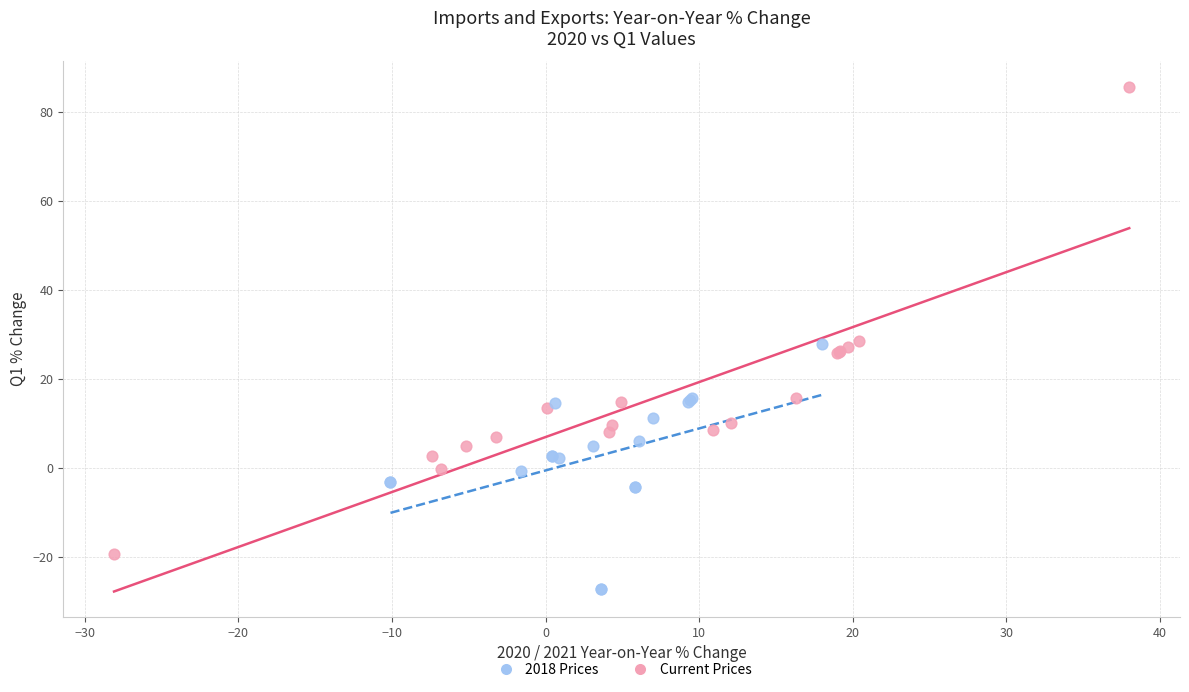

Which series reaches the minimum Y coordinate?

2018 Prices